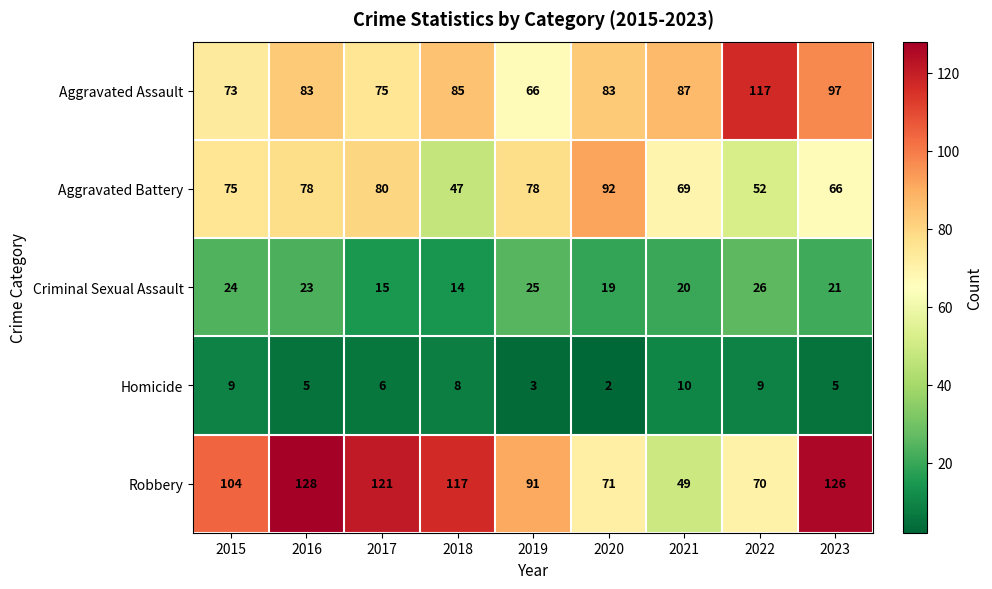

At how many categories does at least one series exceed 97?

6